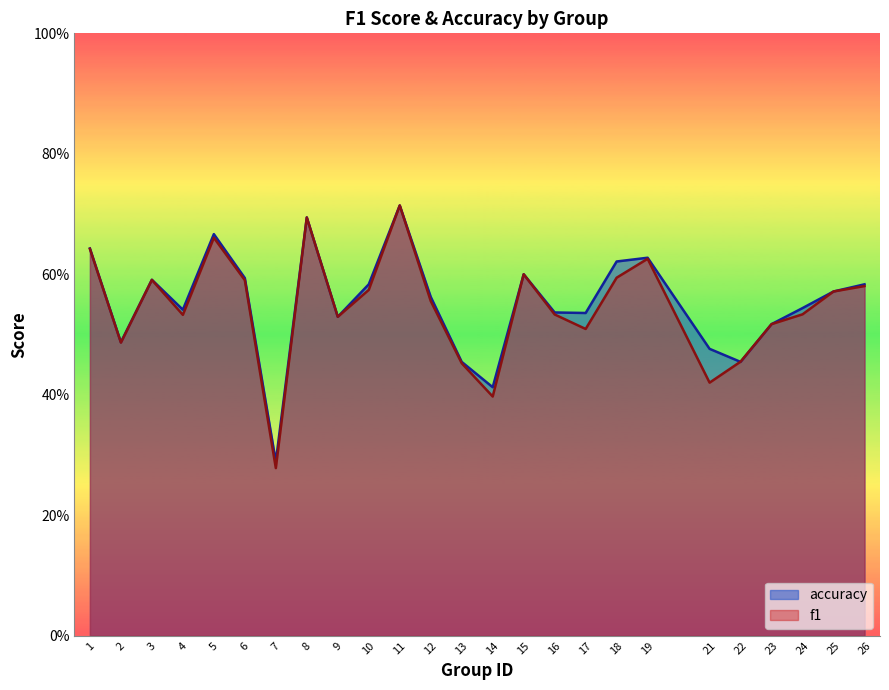

Rank the categories by f1 value from highest to lowest.

11, 8, 5, 1, 19, 15, 18, 3, 6, 26, 10, 25, 12, 24, 16, 4, 9, 23, 17, 2, 22, 13, 21, 14, 7